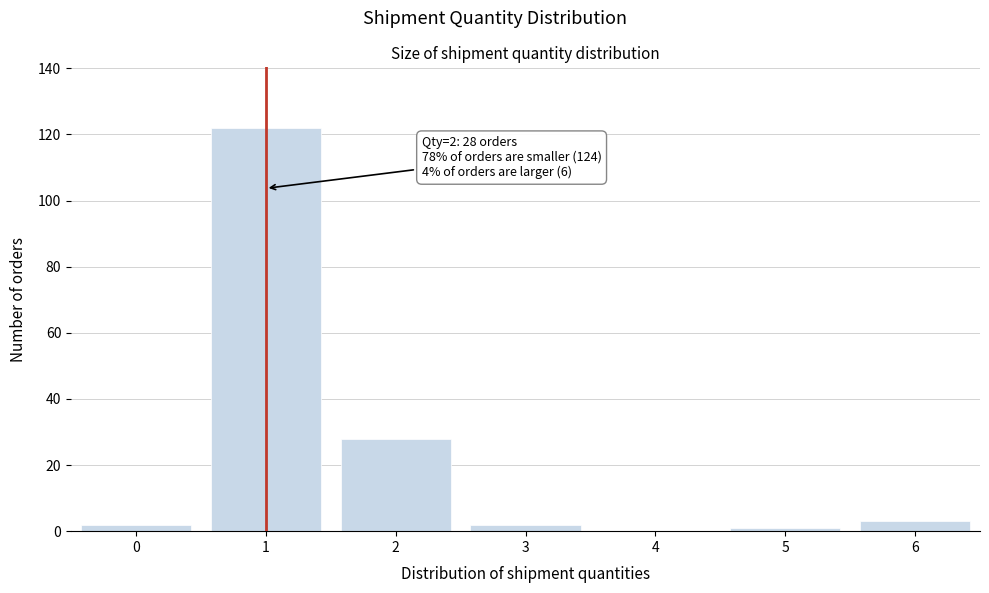

Reading left to right, transcribe all the data shown in this chart.

0=2	1=122	2=28	3=2	4=0	5=1	6=3